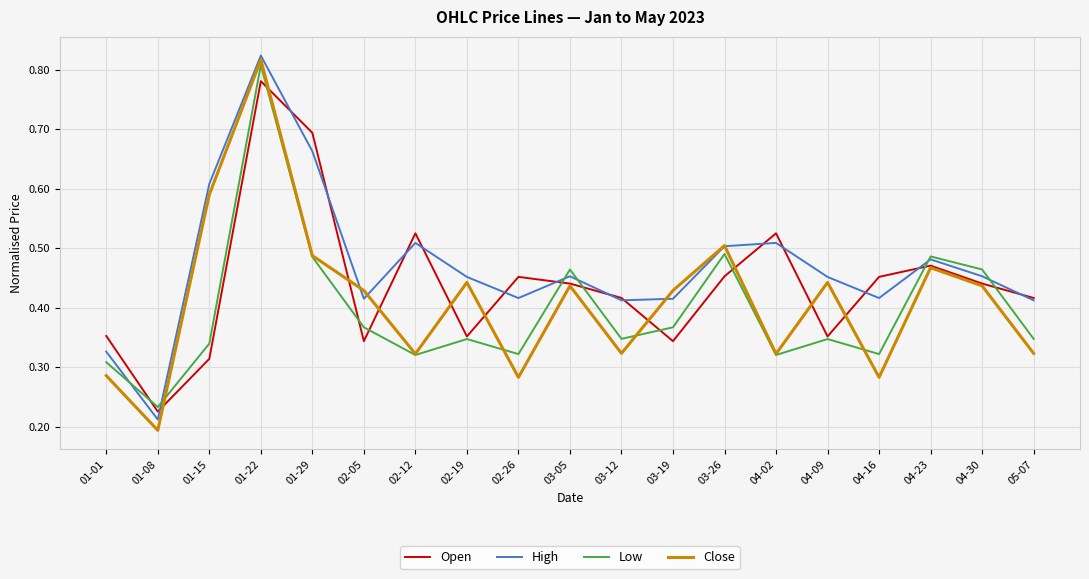

Which series has the largest total across all categories?

High